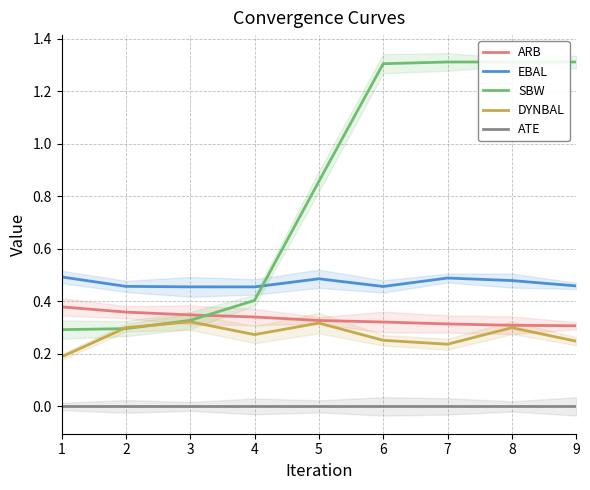

True or false: ATE and EBAL cross at least once.

False